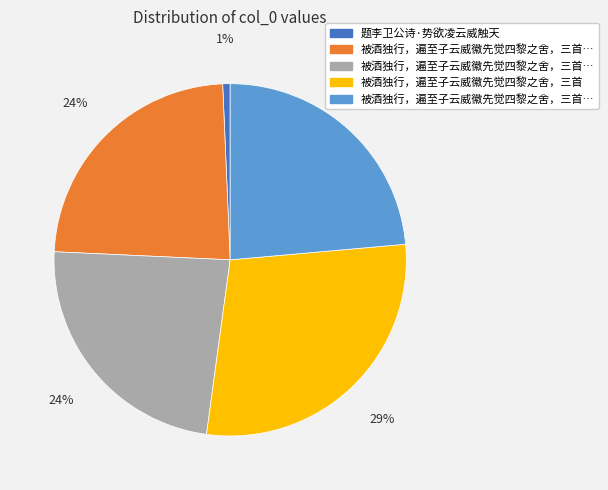

Is there any slice that represents more than half of the pie?

No